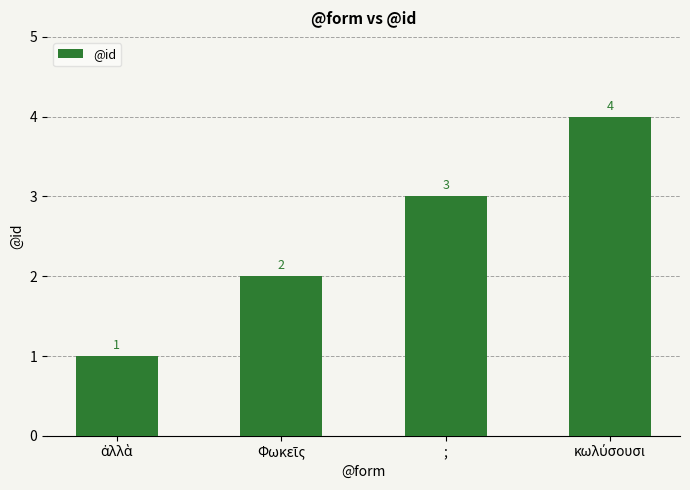

What position from the right is ;?

2